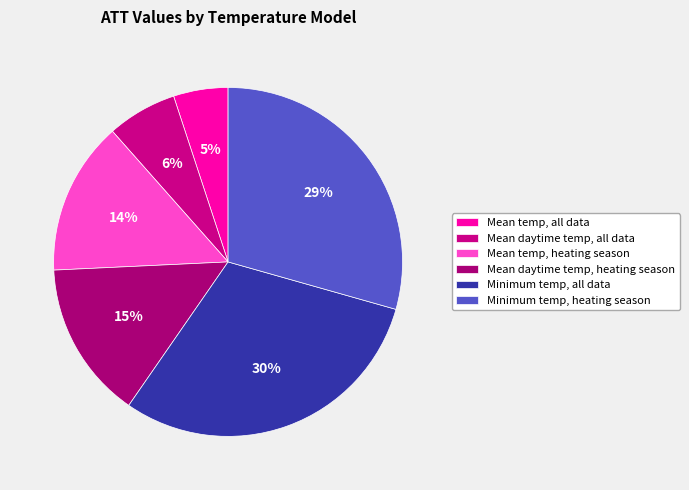

Is Mean daytime temp, all data the majority of the pie?

No